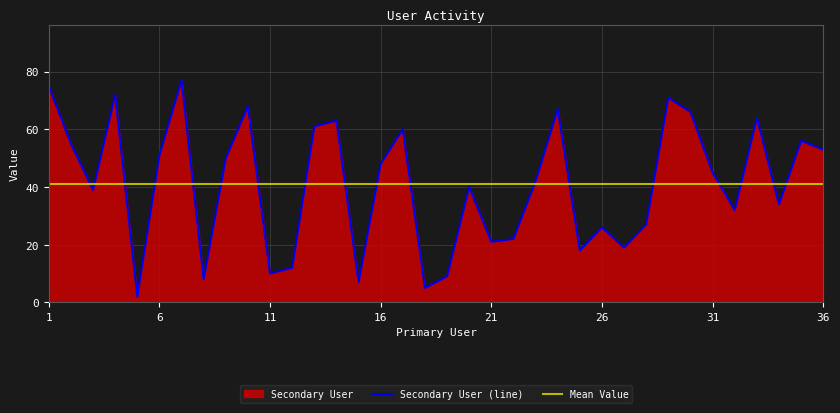

Which category has the highest value across all series?

7